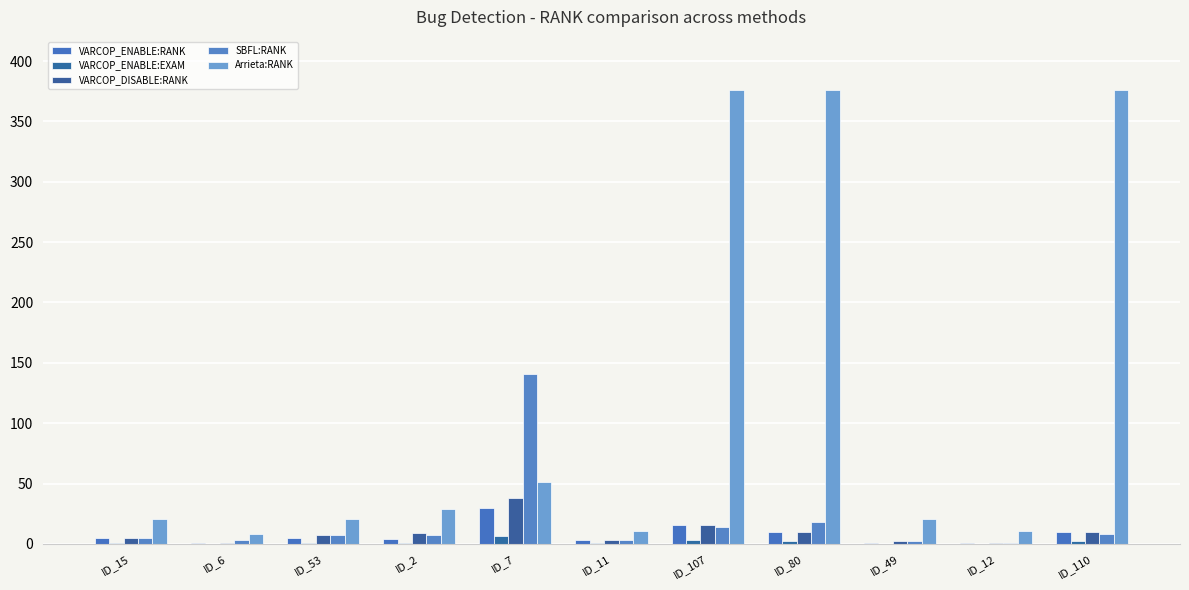

Which category has the highest value in the VARCOP_ENABLE:RANK series?

ID_7